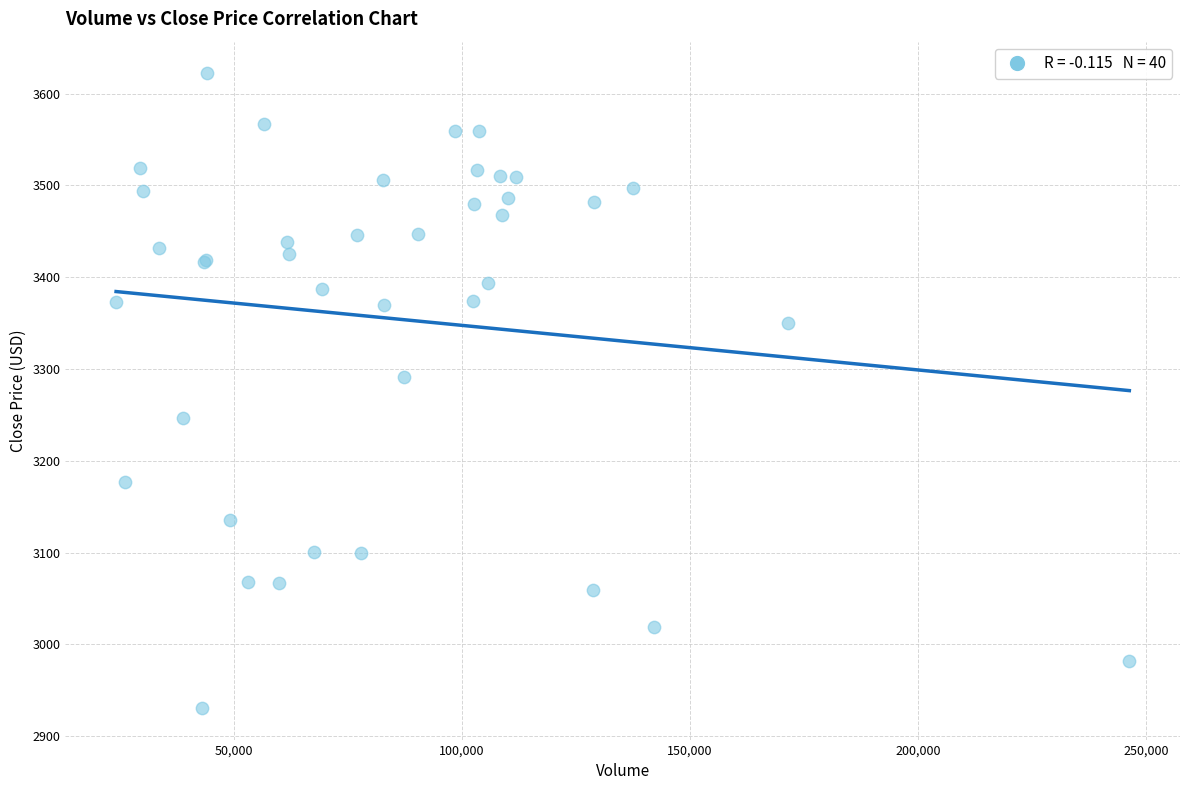

What Y value in the scatter plot is closest to 3276?

3291.7